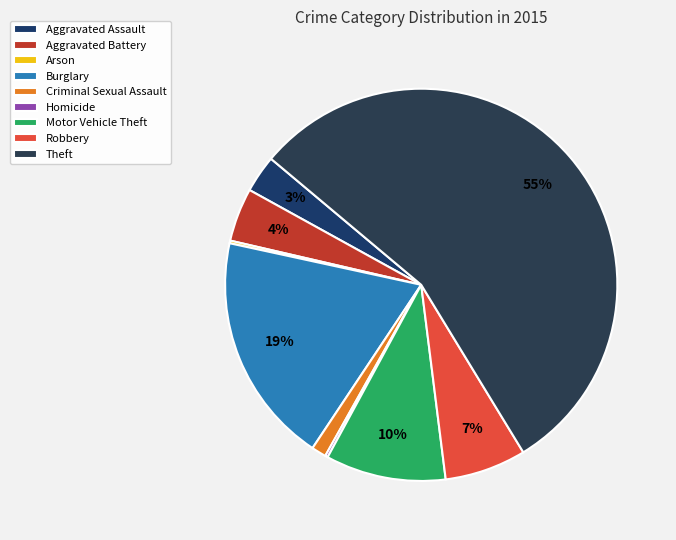

Combined, what portion of the pie is Arson and Theft?

55.4%